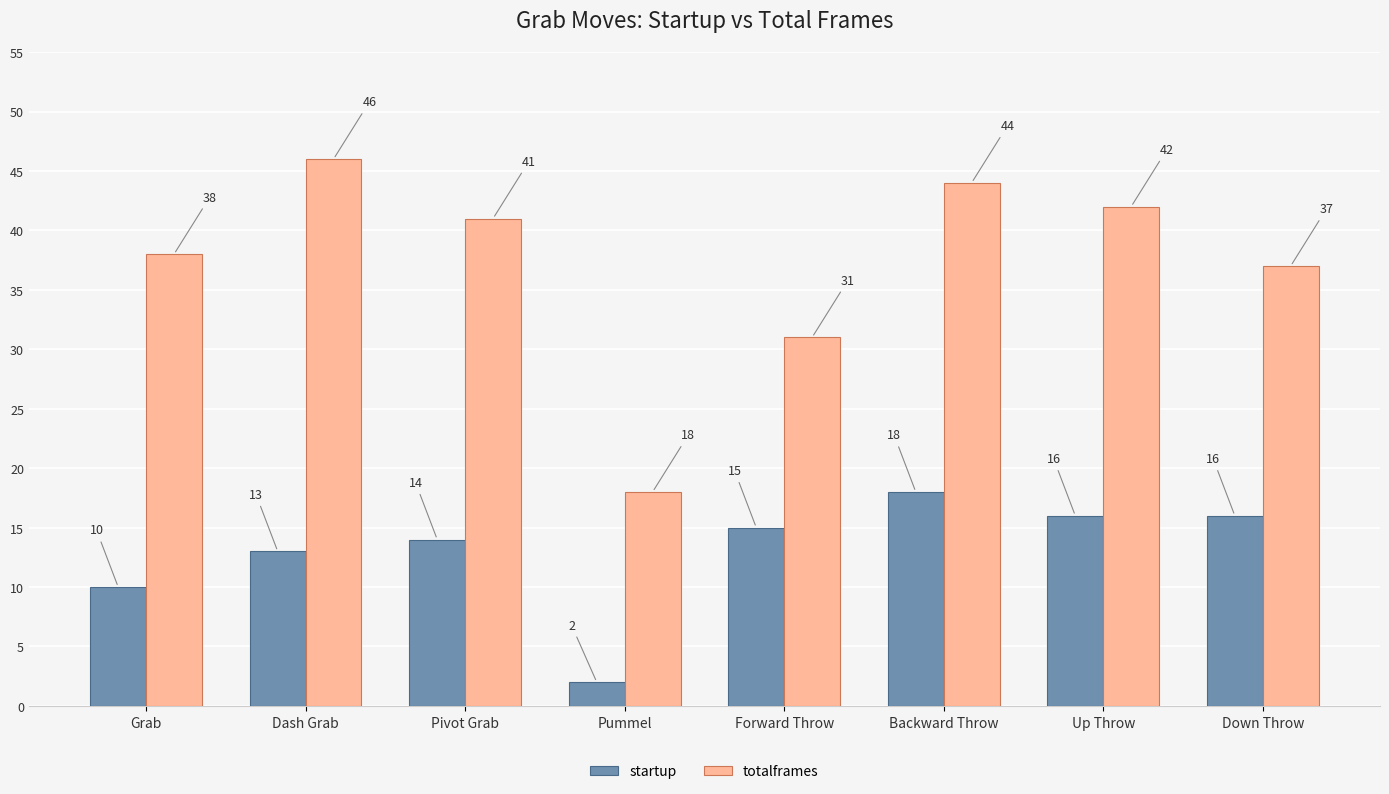

What are all the series names shown in the legend?

startup, totalframes